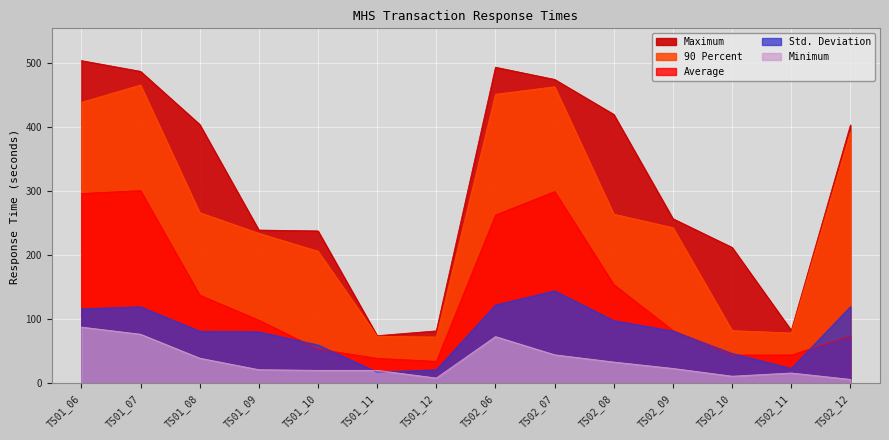

What is the difference between the second highest and second lowest values in the Maximum series?

411.6